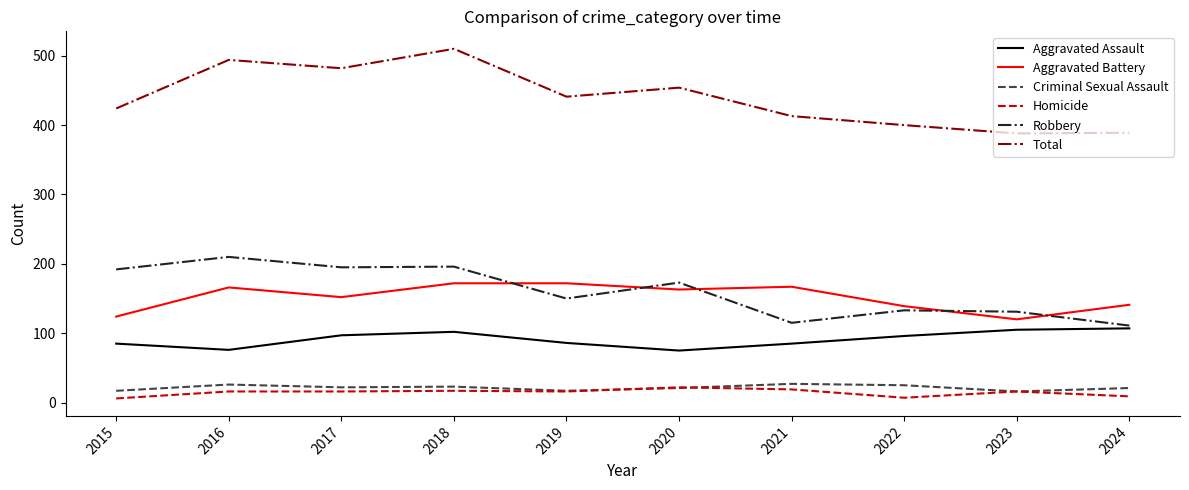

The value of Total at 2020 is 154. True or false?

False